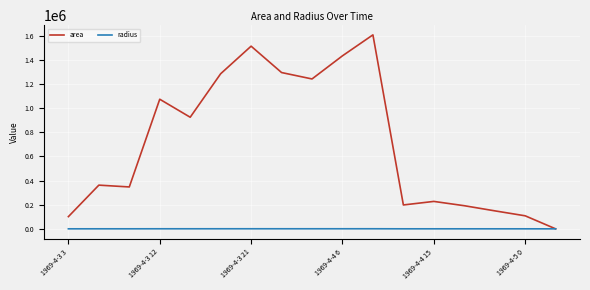

Which series has the largest total across all categories?

area